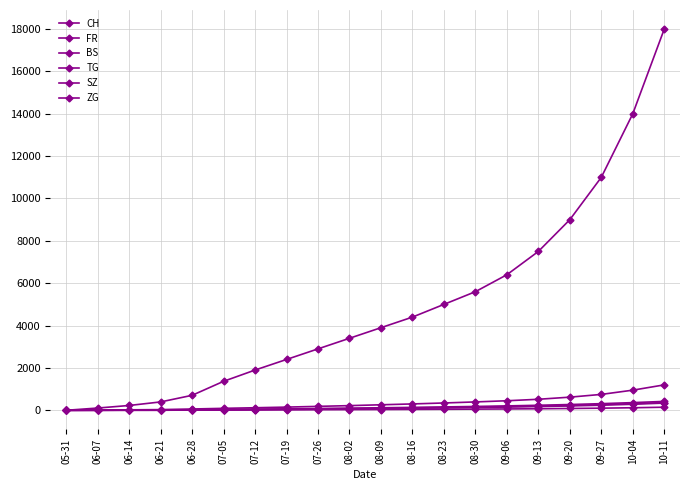

How many lines are shown in the chart?

6